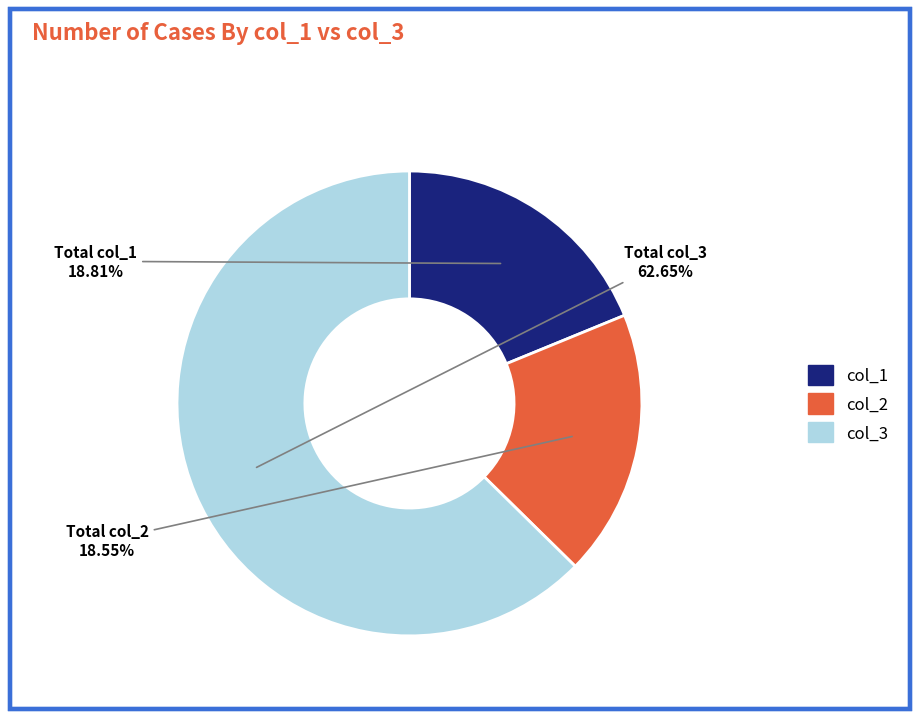

Count the number of slices in the pie.

3